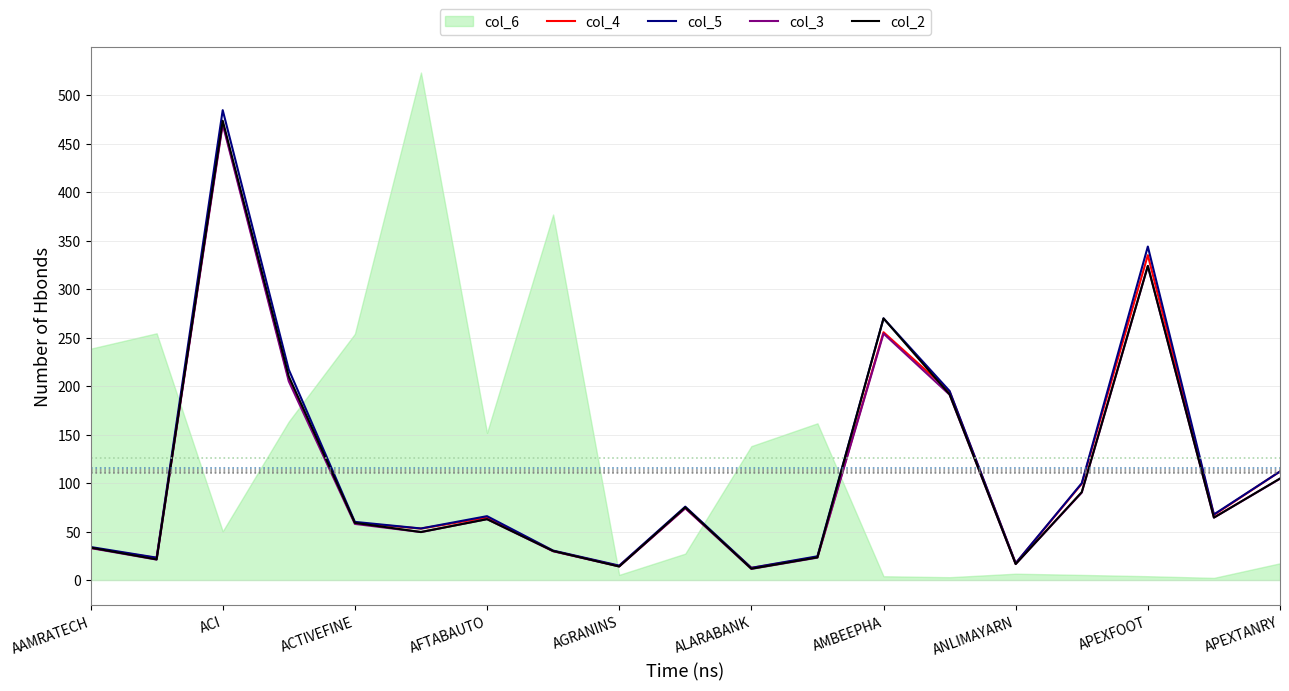

True or false: col_5 and col_2 cross at least once.

False